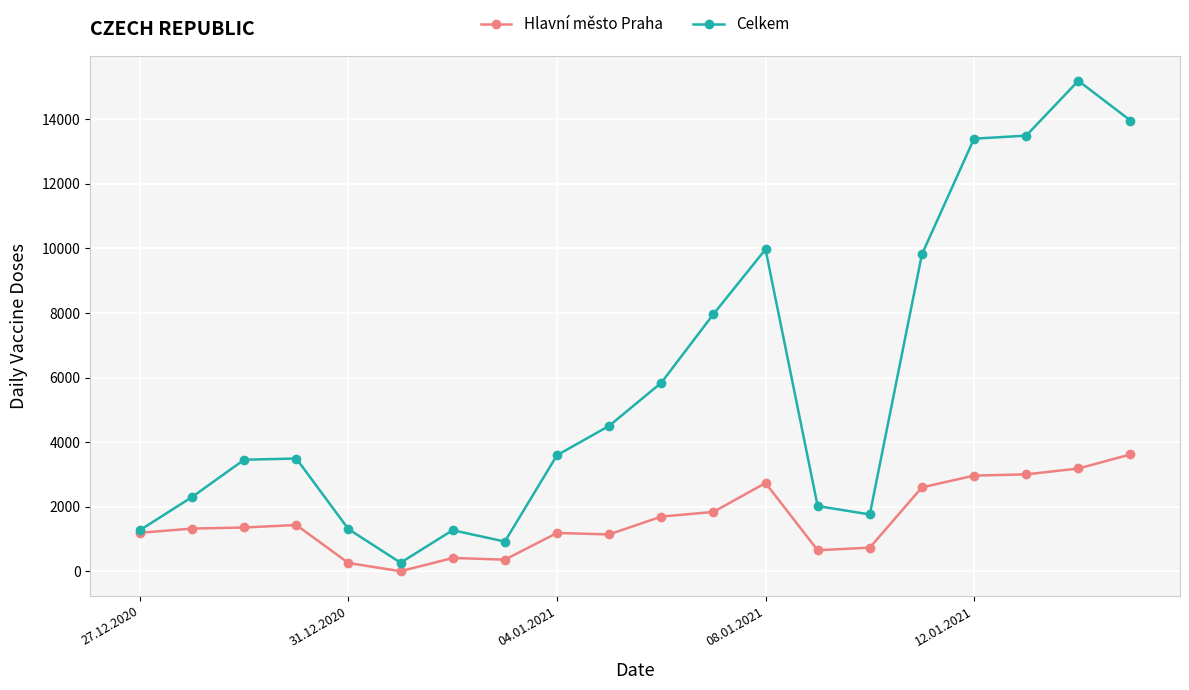

Which series has the widest spread of values?

Celkem